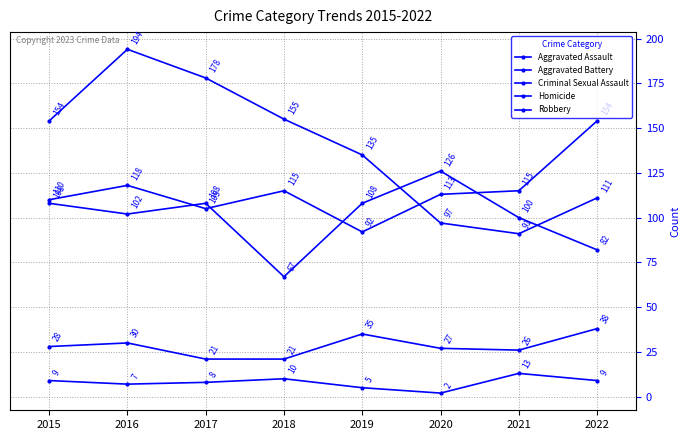

At which category does Robbery reach its first local valley?

2021